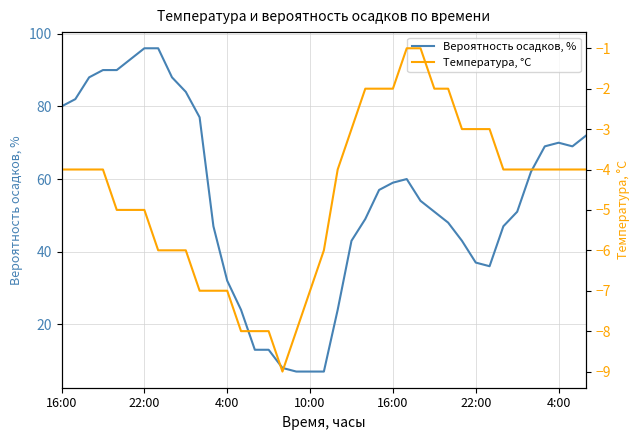

How many values in the Температура, °C series exceed -4?

11